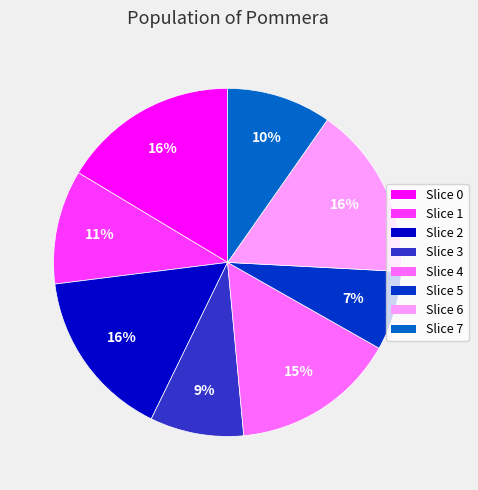

To the nearest percent, what percentage of the pie is Slice 2?

16%